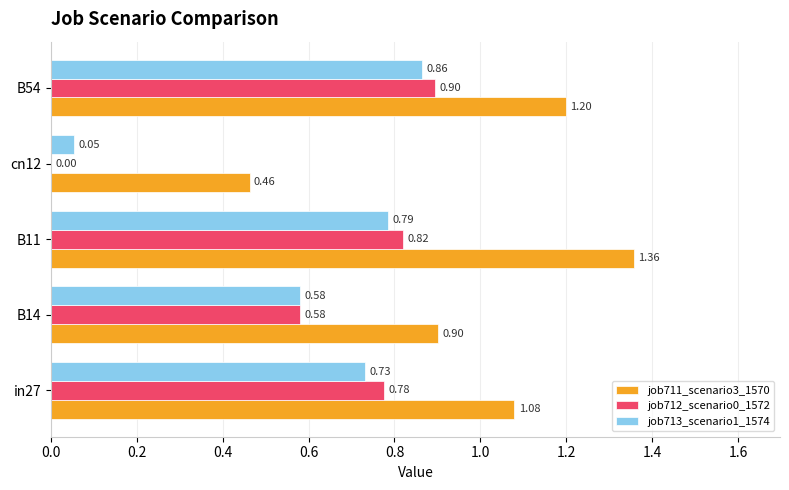

At which category is the sum across all series the highest?

B11